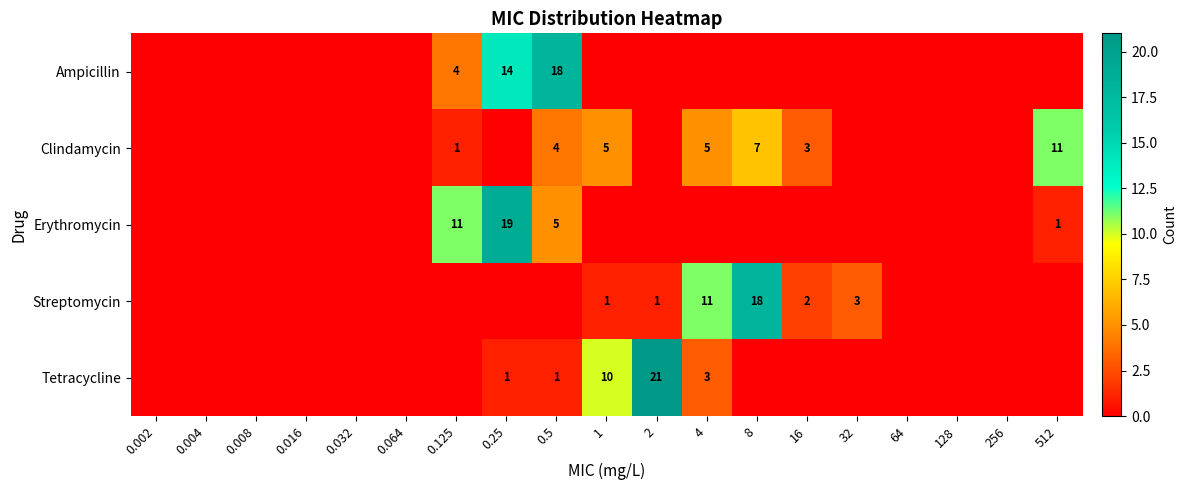

The value of Clindamycin at 0.016 is 0. True or false?

True